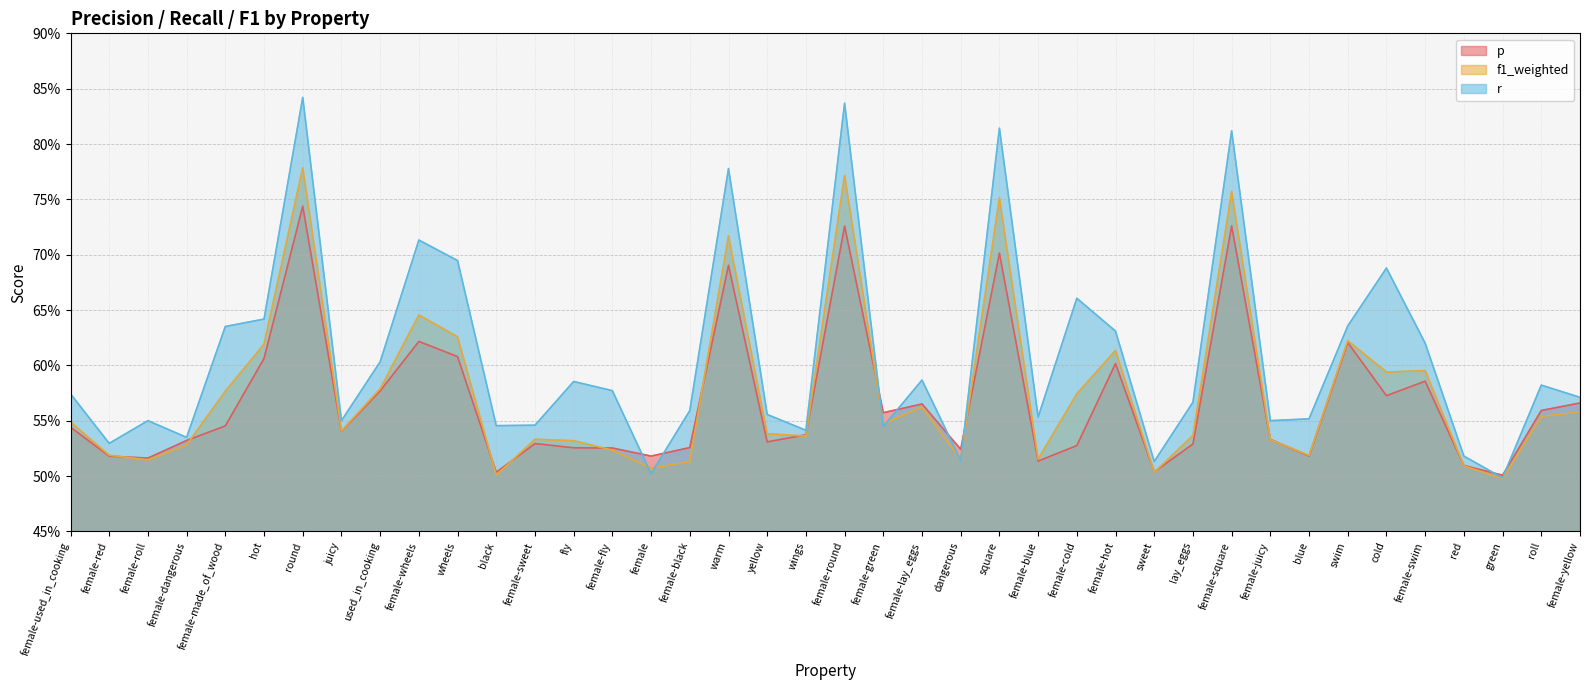

What is the label of the 14th point from the left?

fly